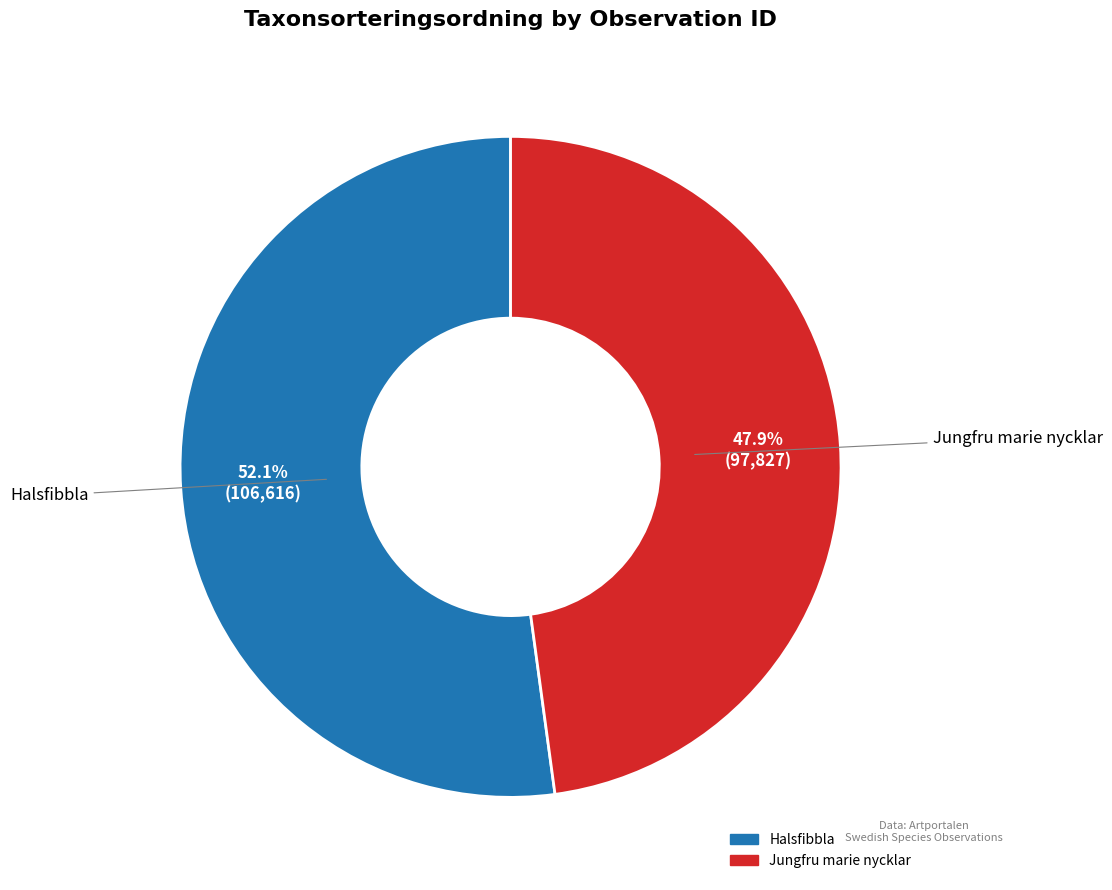

Between Jungfru marie nycklar and Halsfibbla, which is larger?

Halsfibbla